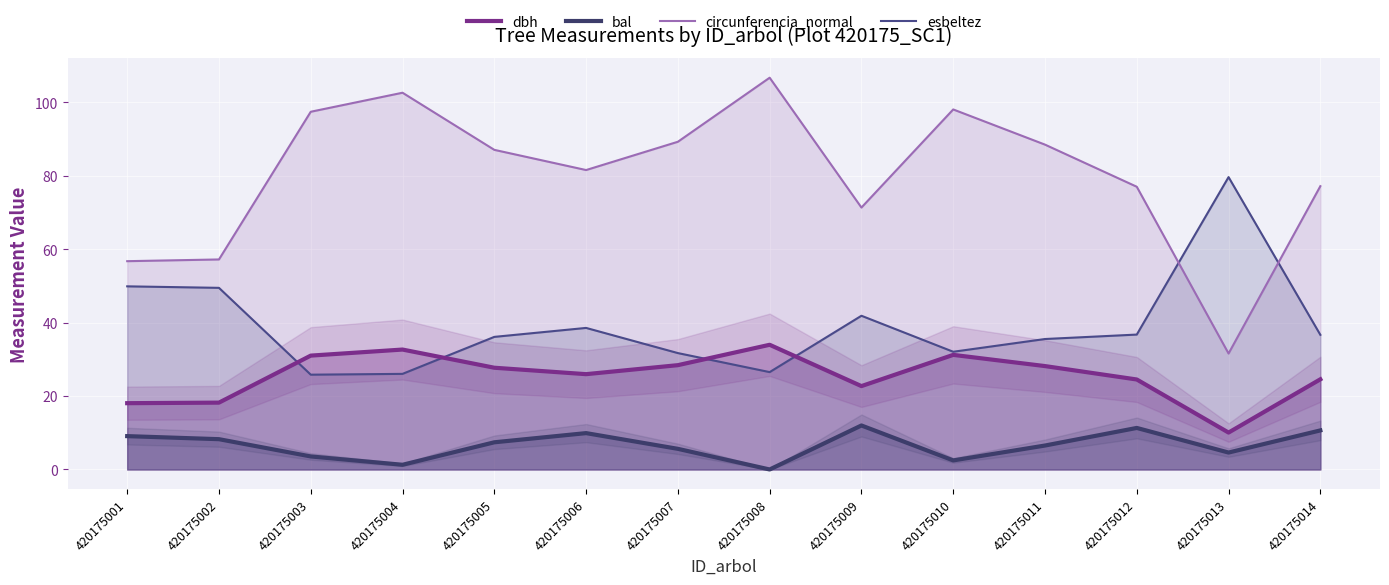

What is the value of the bal point at the 12th from the left?

11.3